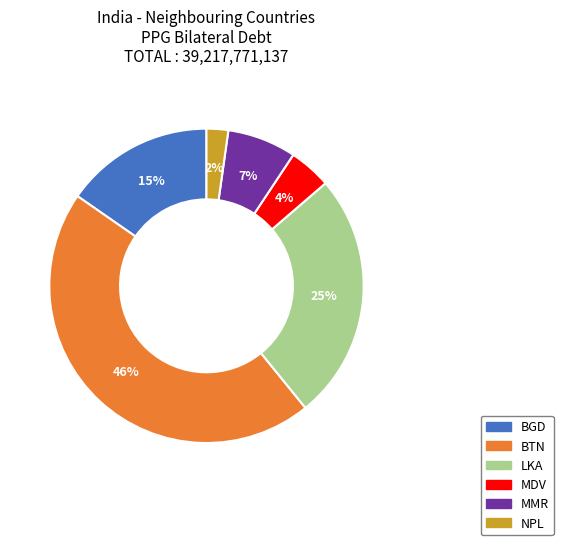

What percentage is the NPL slice, to the nearest percent?

2%